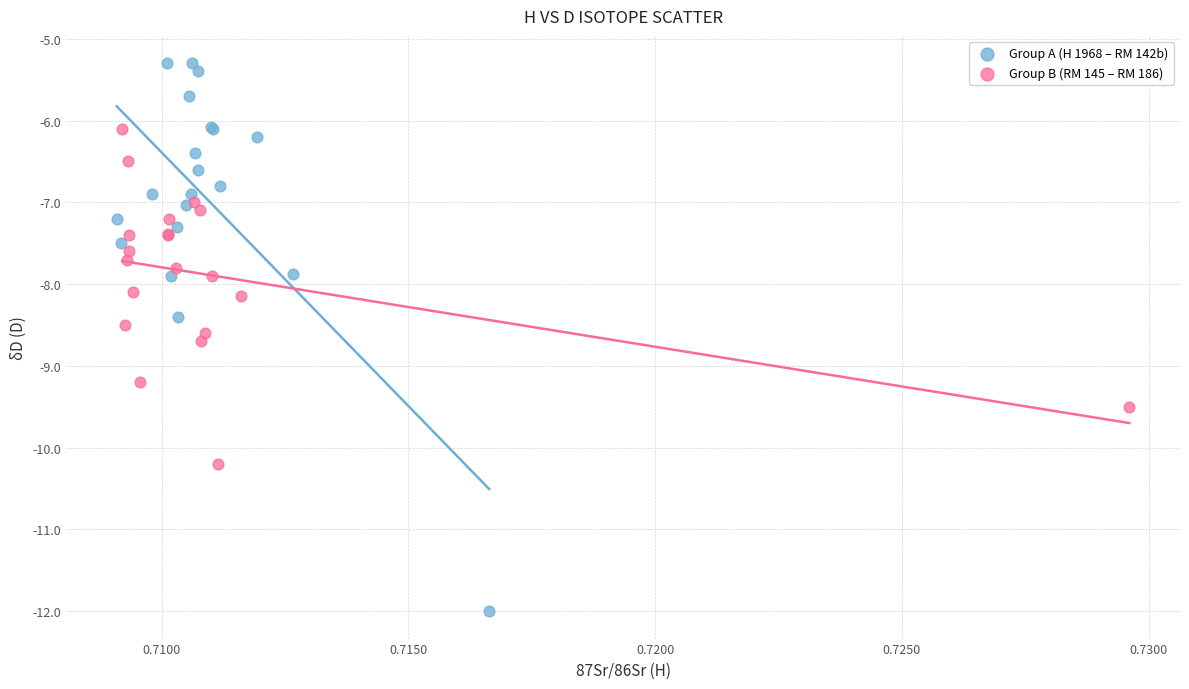

Which series has the widest spread of Y values?

Group A (H 1968 – RM 142b)